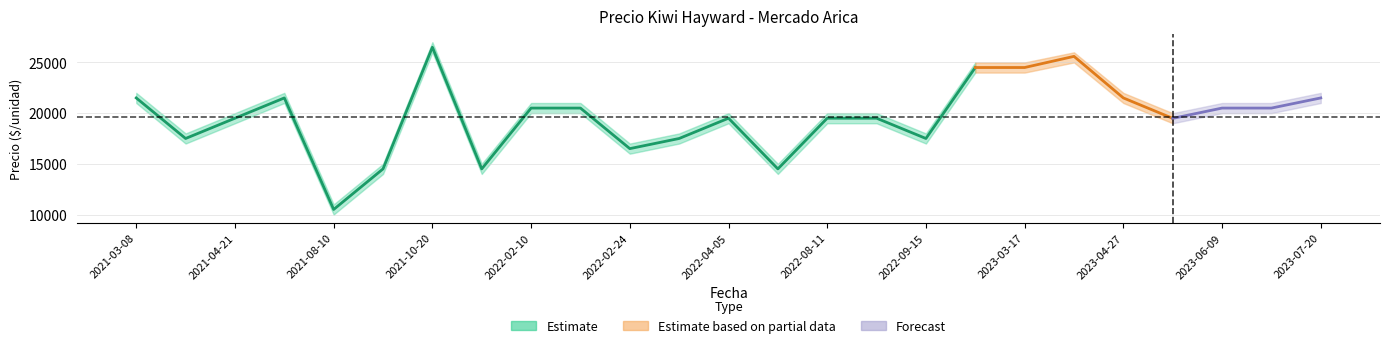

The value of Precio maximo at 2023-07-20 is 22000. True or false?

True